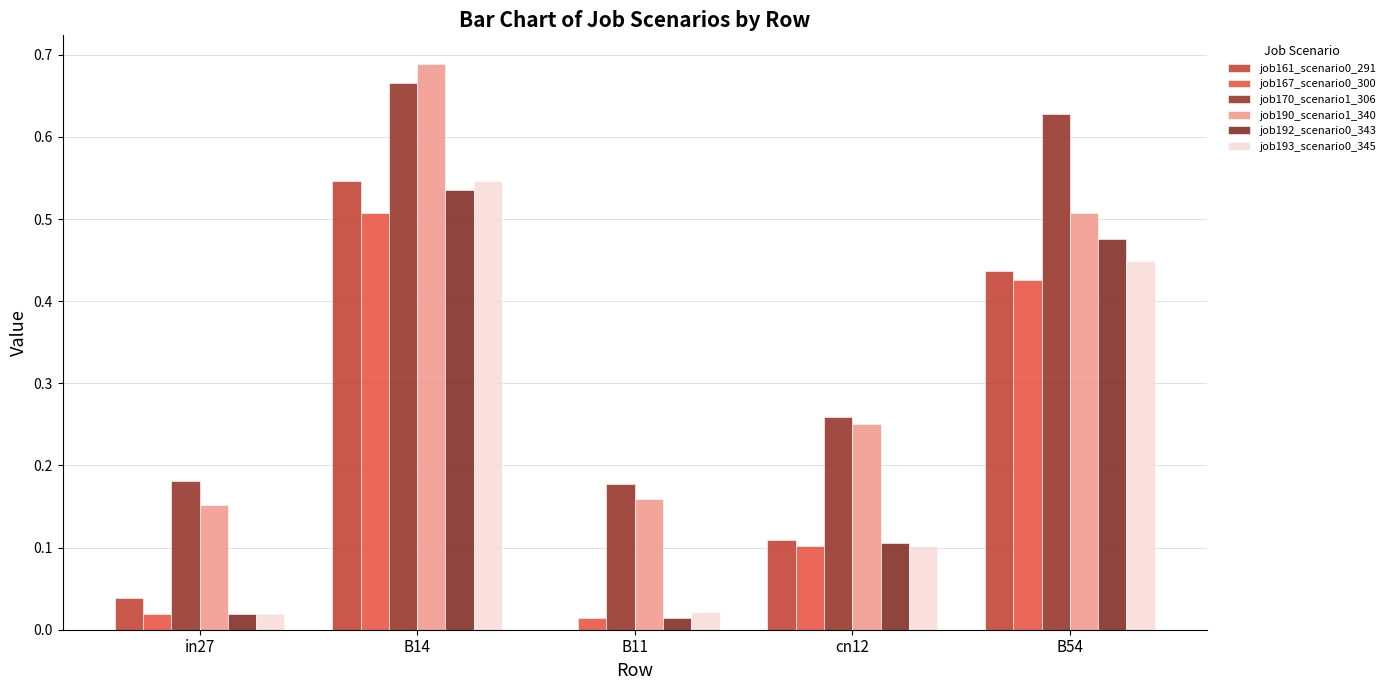

What is the difference between the second highest and minimum values in the job190_scenario1_340 series?

0.4